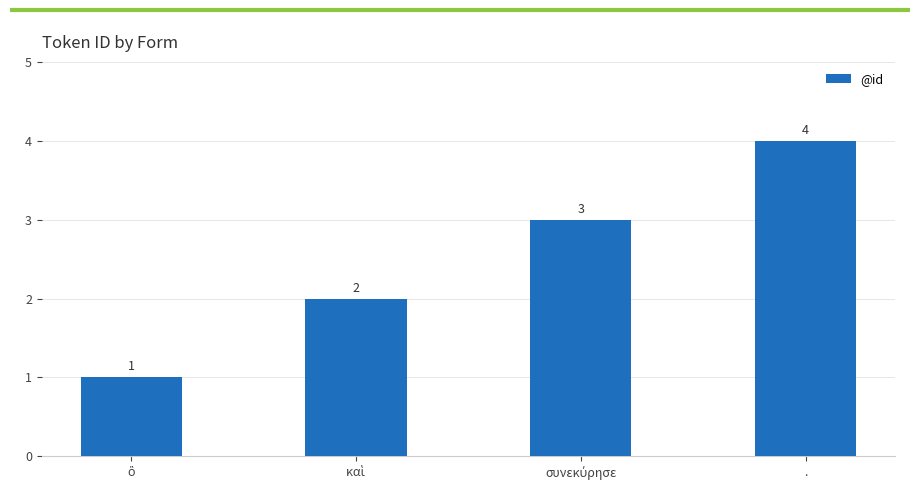

Count the values in the range 2 to 4.

3